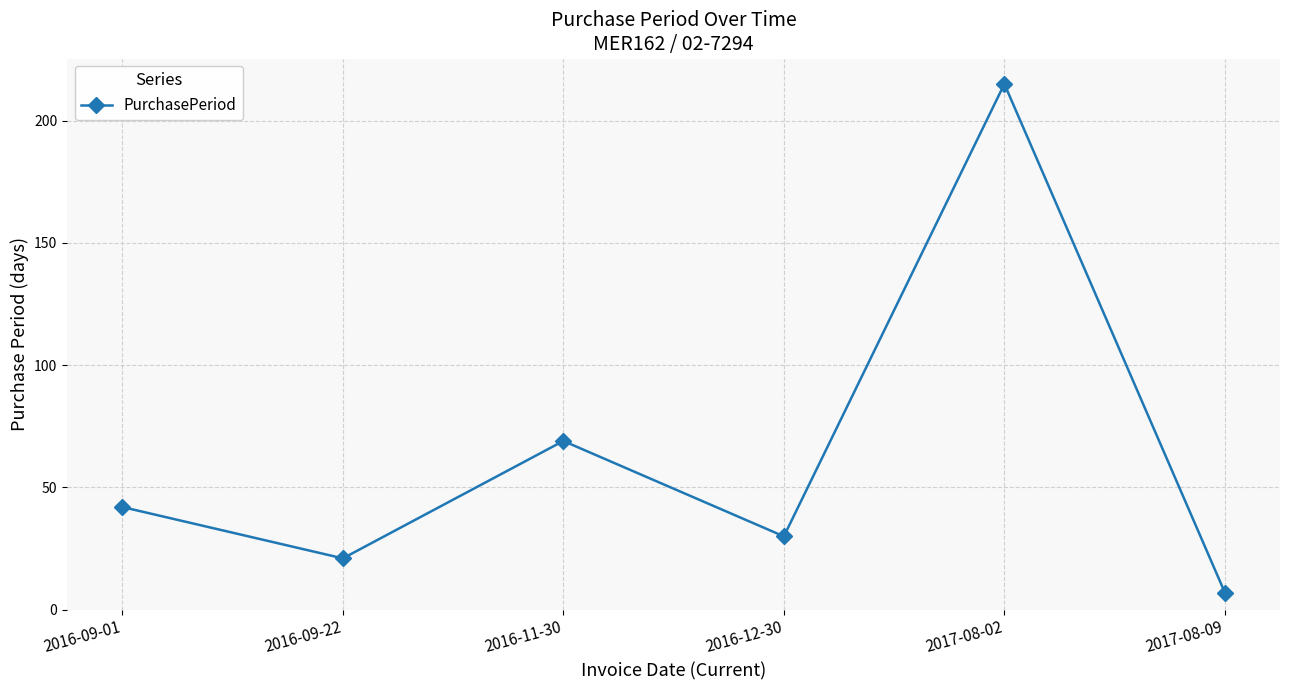

True or false: there are more than 0 points higher than both neighbors.

True